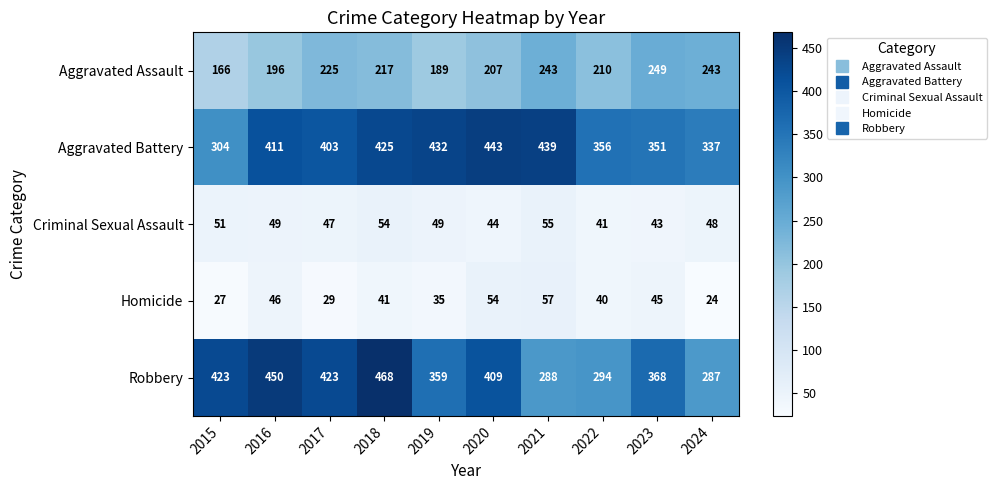

What is the sum of all Criminal Sexual Assault values?

481